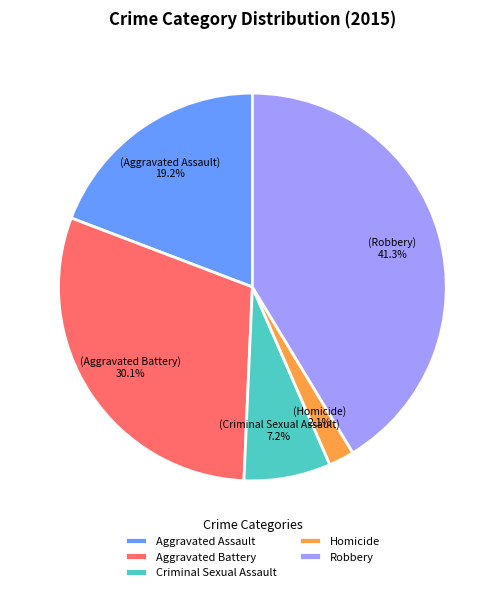

To the nearest percent, what is the difference between the largest and smallest slice percentages?

39%